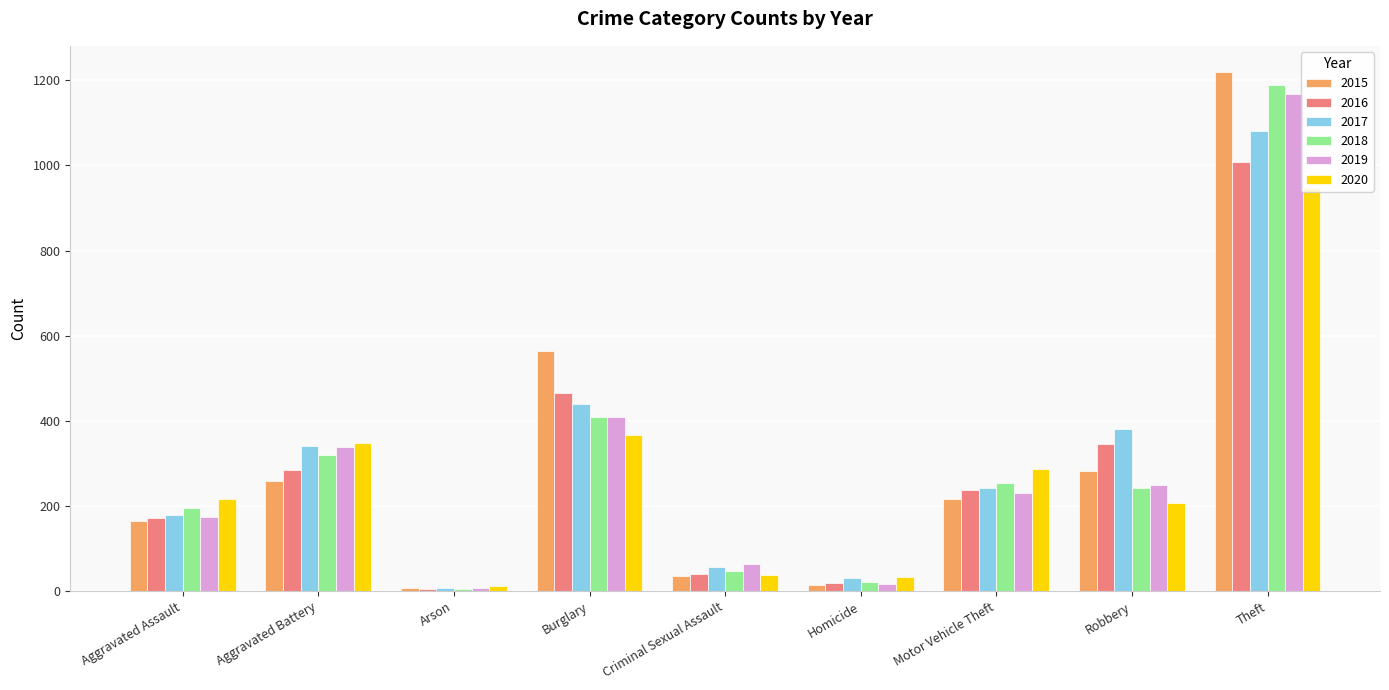

Reading right to left, list all the values displayed in this chart.

2015: 1220	282	216	14	36	565	8	260	164
2016: 1008	346	237	19	40	466	6	284	173
2017: 1080	381	243	31	56	439	7	341	180
2018: 1190	243	255	22	48	410	6	321	196
2019: 1168	249	231	18	64	409	8	339	174
2020: 947	208	288	33	39	368	13	348	217